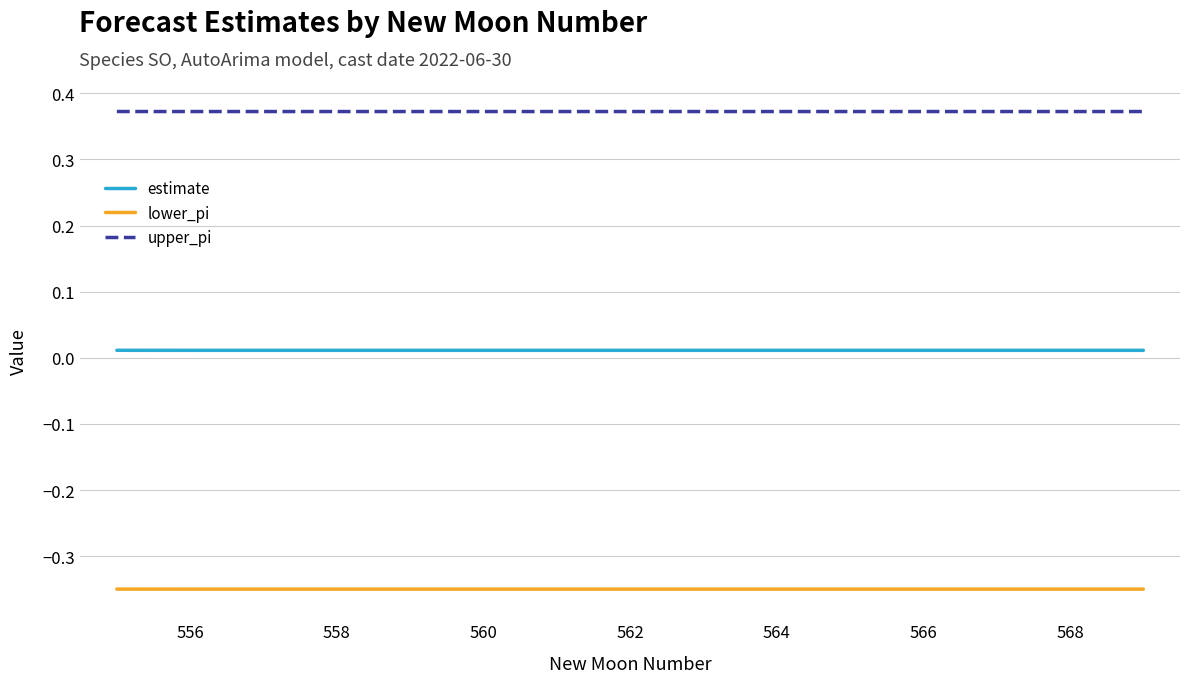

Rank the series by their maximum value, from lowest to highest.

lower_pi, estimate, upper_pi